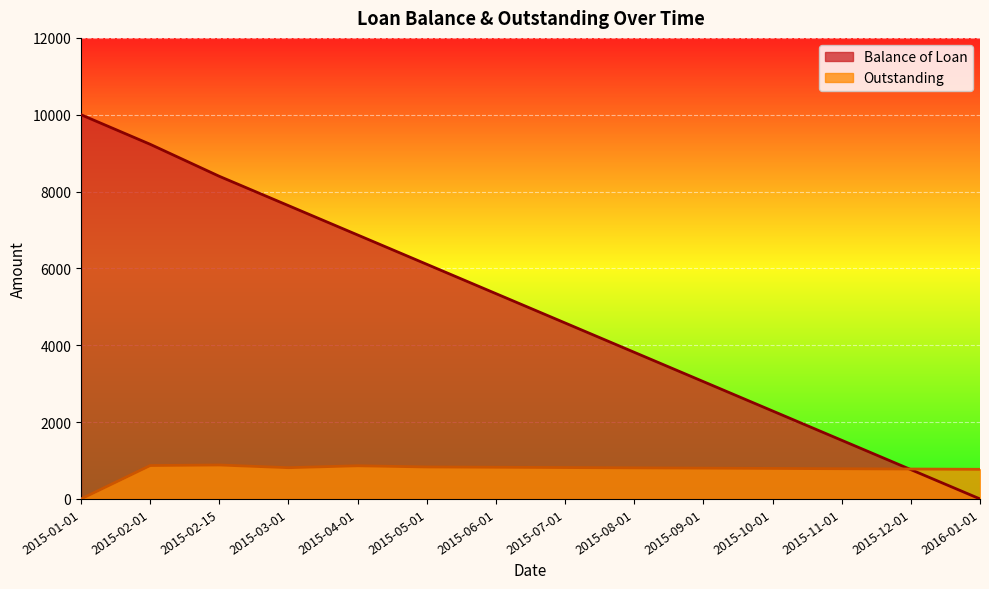

At which category is the sum across all series the highest?

2015-02-01